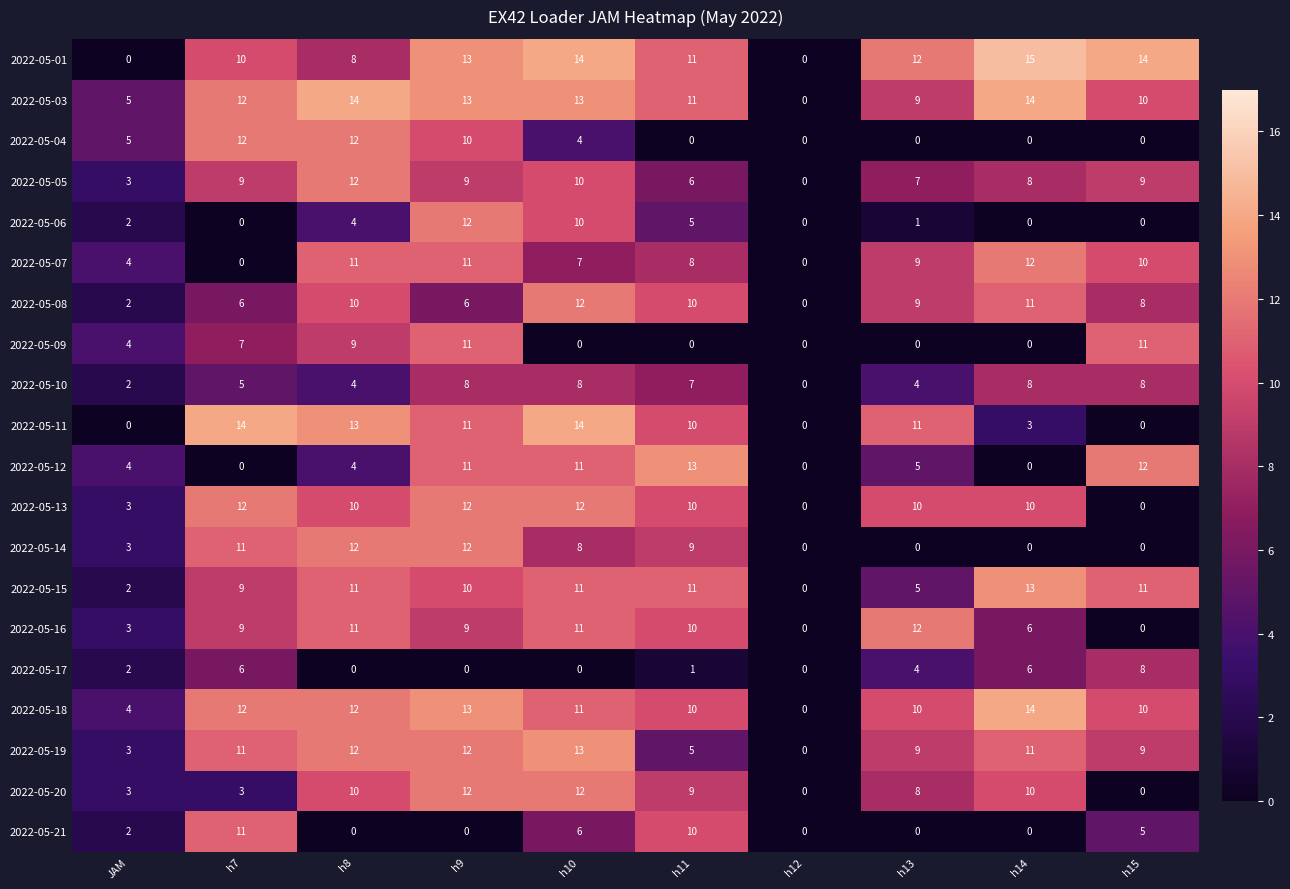

What is the total value across all series at h11?

156